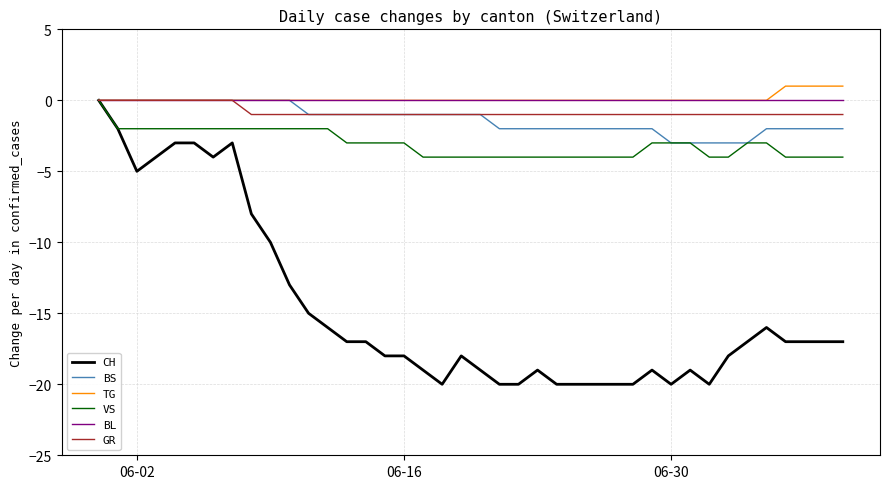

What is the smallest value displayed?

-20